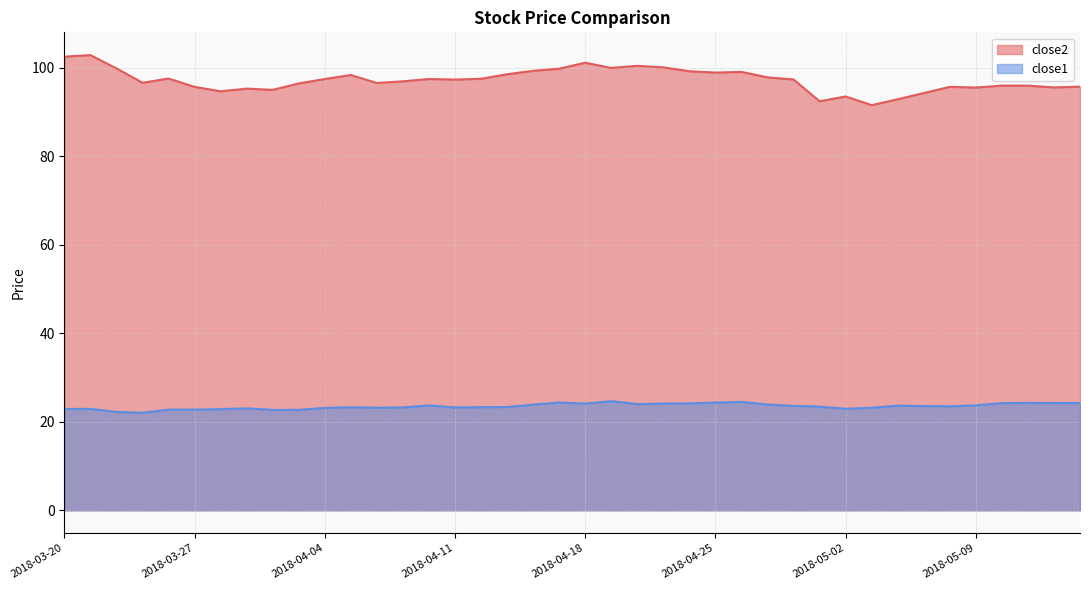

Which series has the largest total across all categories?

close2